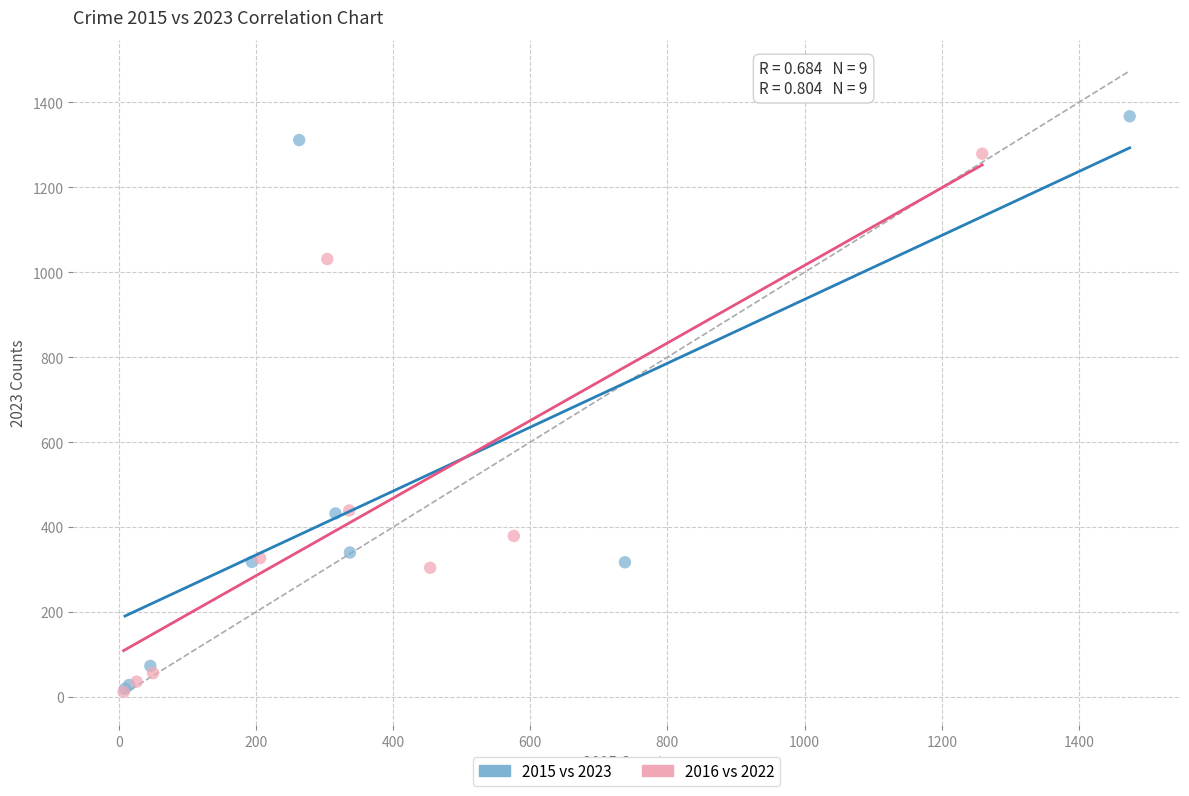

Which series contains the highest Y value?

2015 vs 2023